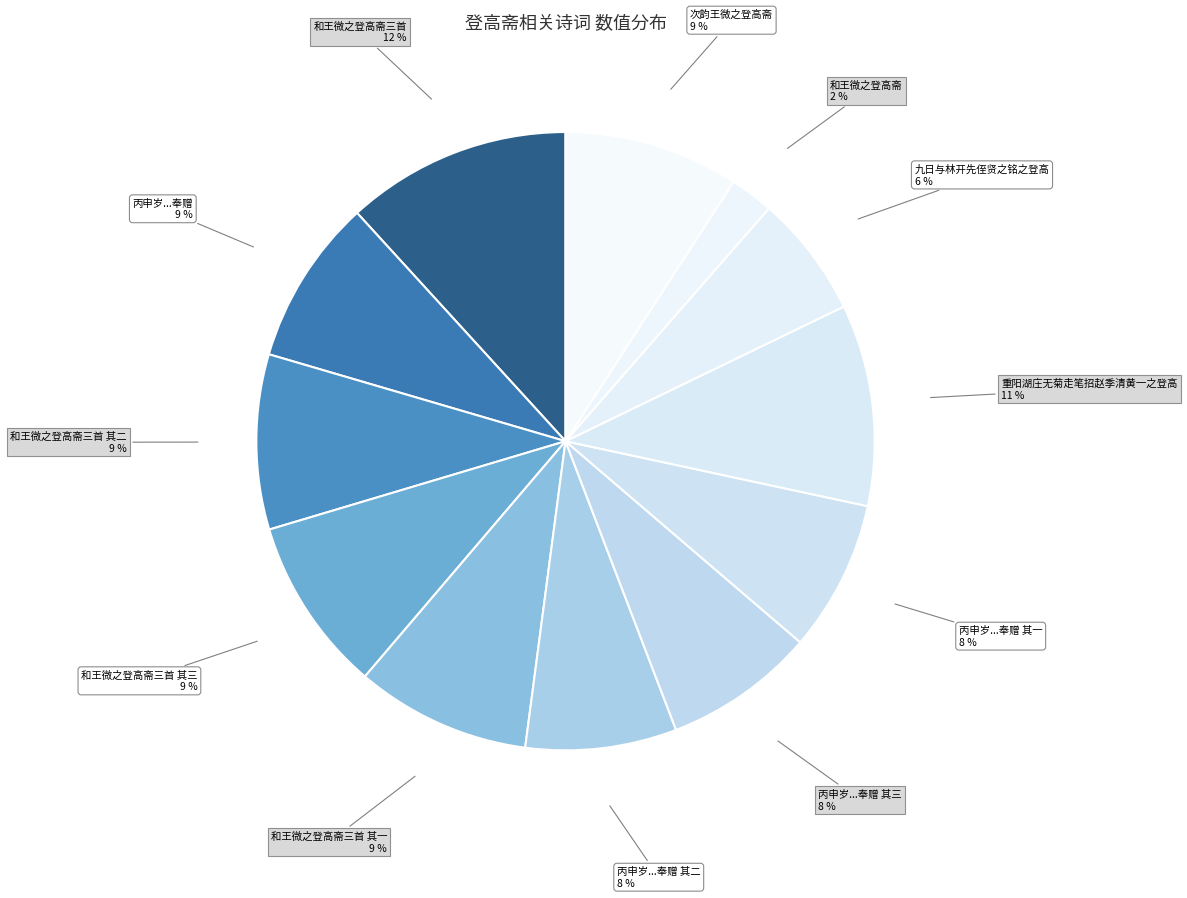

The 和王微之登高斋三首 其二 slice represents 9% of the pie. True or false?

True